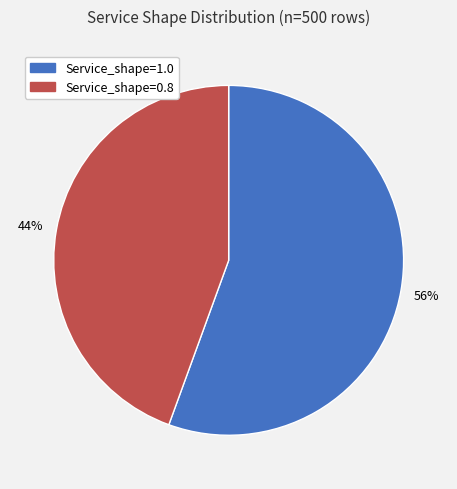

How many slices are in this pie chart?

2